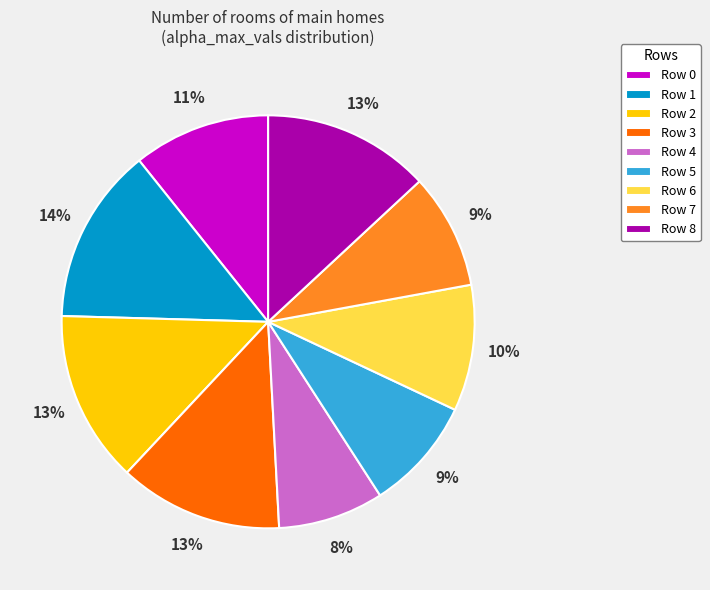

Count the number of slices in the pie.

9